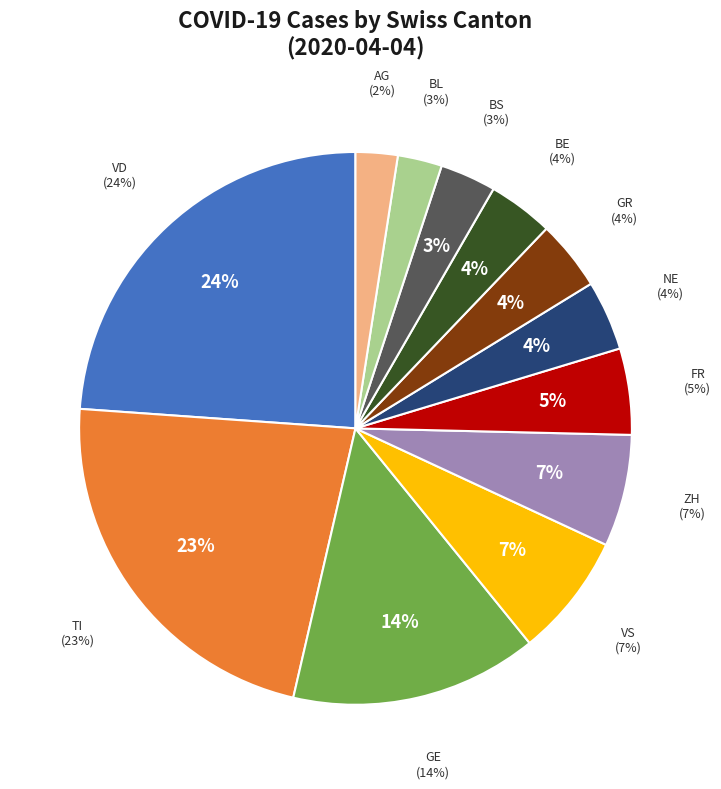

Is there a majority slice in this chart?

No